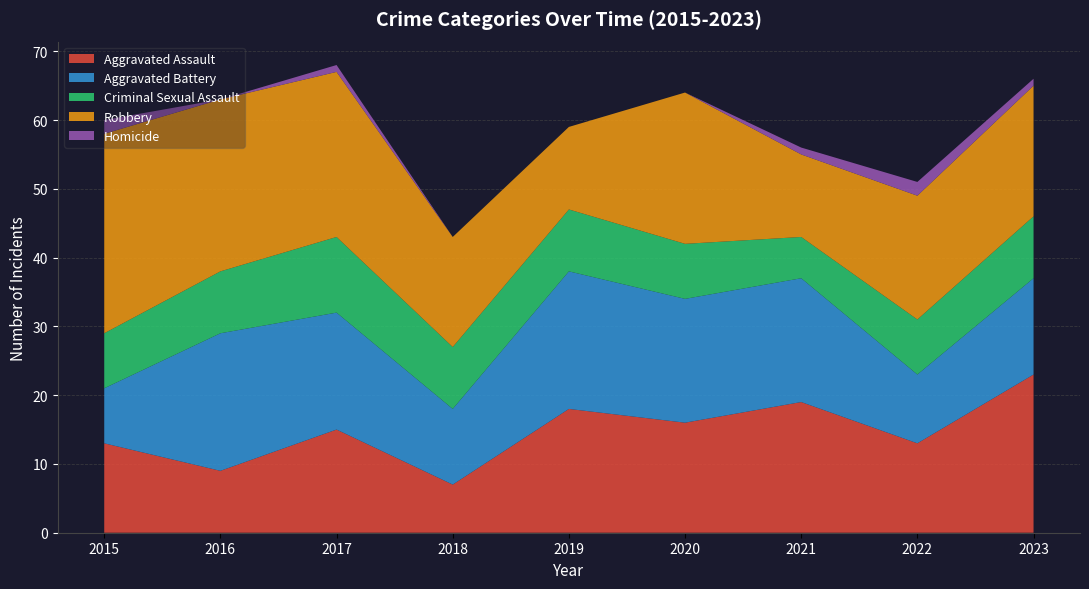

Reading left to right, transcribe all the data shown in this chart.

Aggravated Assault: 2015=13	2016=9	2017=15	2018=7	2019=18	2020=16	2021=19	2022=13	2023=23
Aggravated Battery: 2015=8	2016=20	2017=17	2018=11	2019=20	2020=18	2021=18	2022=10	2023=14
Criminal Sexual Assault: 2015=8	2016=9	2017=11	2018=9	2019=9	2020=8	2021=6	2022=8	2023=9
Robbery: 2015=29	2016=25	2017=24	2018=16	2019=12	2020=22	2021=12	2022=18	2023=19
Homicide: 2015=2	2016=0	2017=1	2018=0	2019=0	2020=0	2021=1	2022=2	2023=1